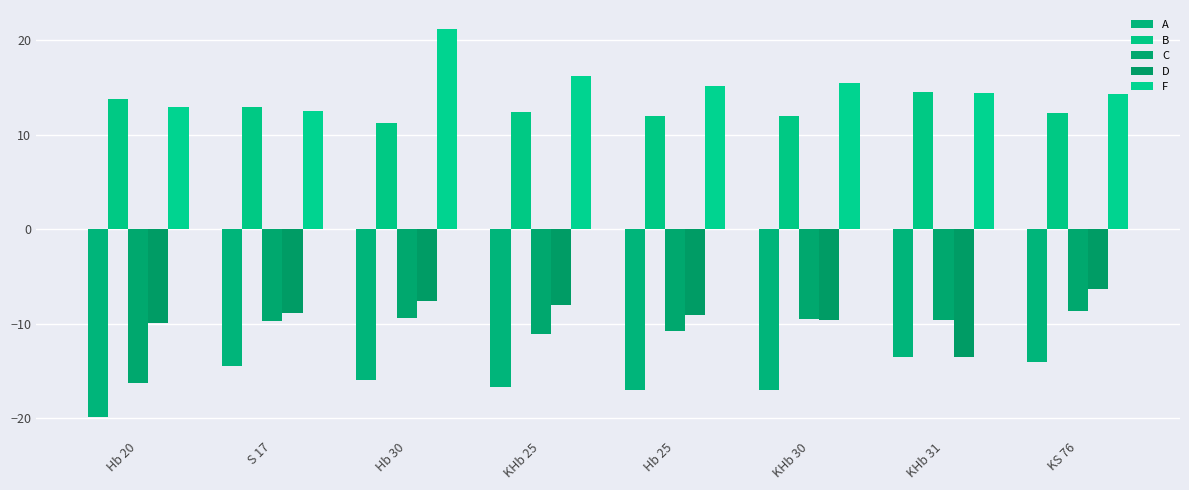

What is the value of the D bar at the 1st from the left?

-9.9